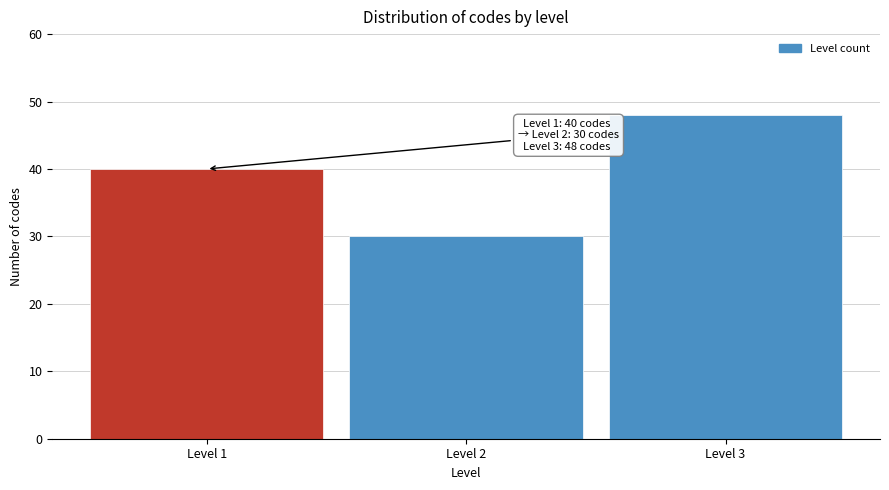

Reading left to right, transcribe all the data shown in this chart.

Level 1=40	Level 2=30	Level 3=48